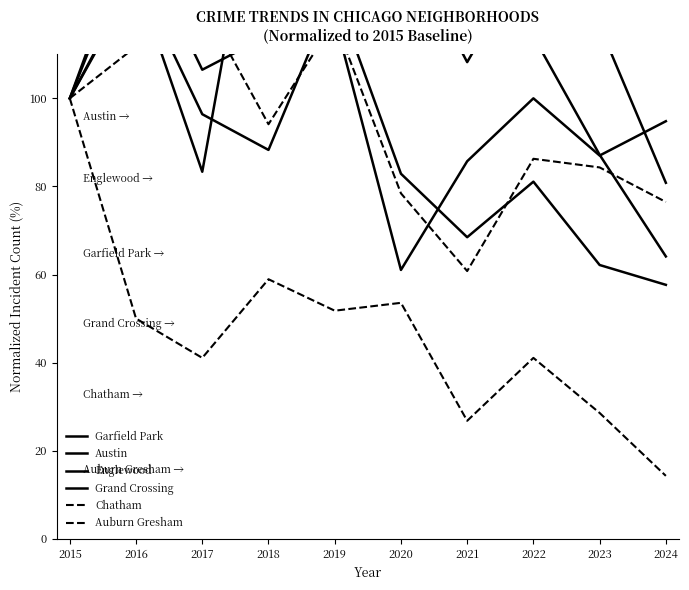

What is the sum of the Grand Crossing values at 2020 and 2021?

146.8